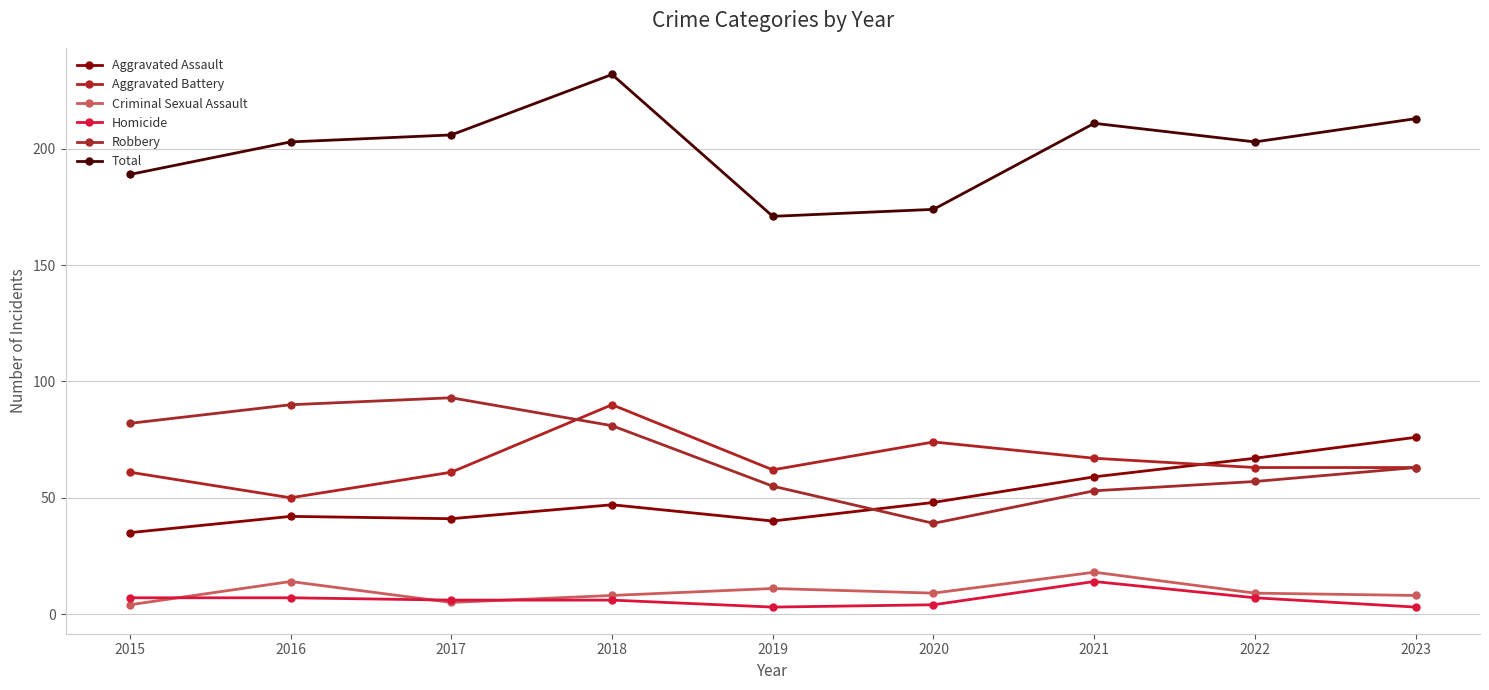

Which label corresponds to the largest value in the chart?

2018